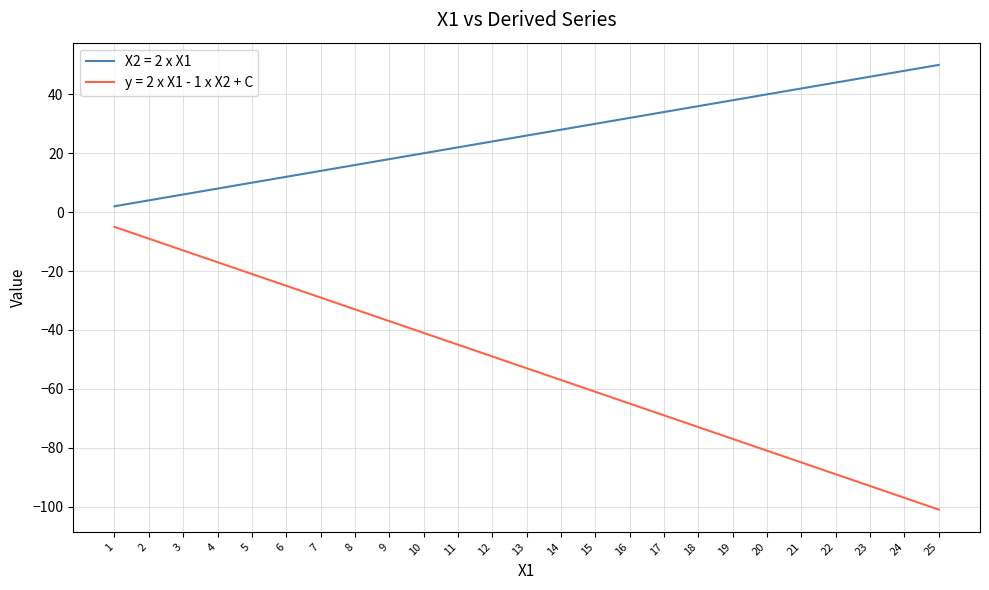

At which category does the chart reach its peak across all series?

25